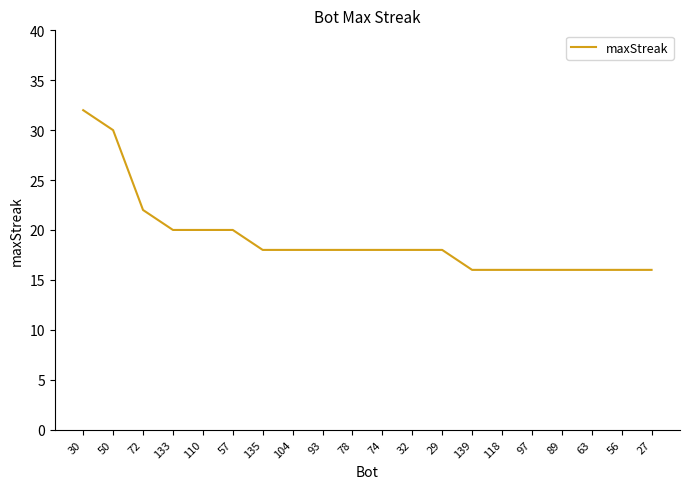

Which label corresponds to the largest value in the chart?

30